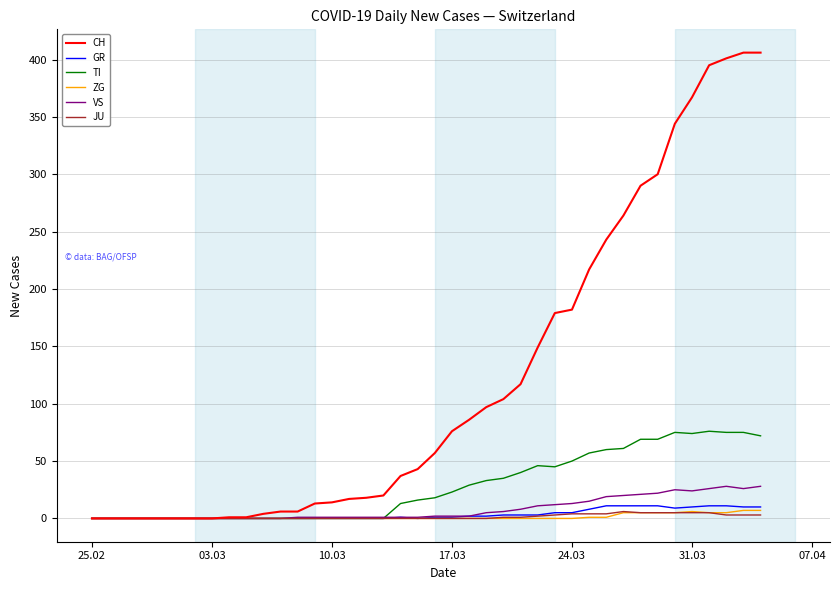

Which series has the largest range (max minus min)?

CH